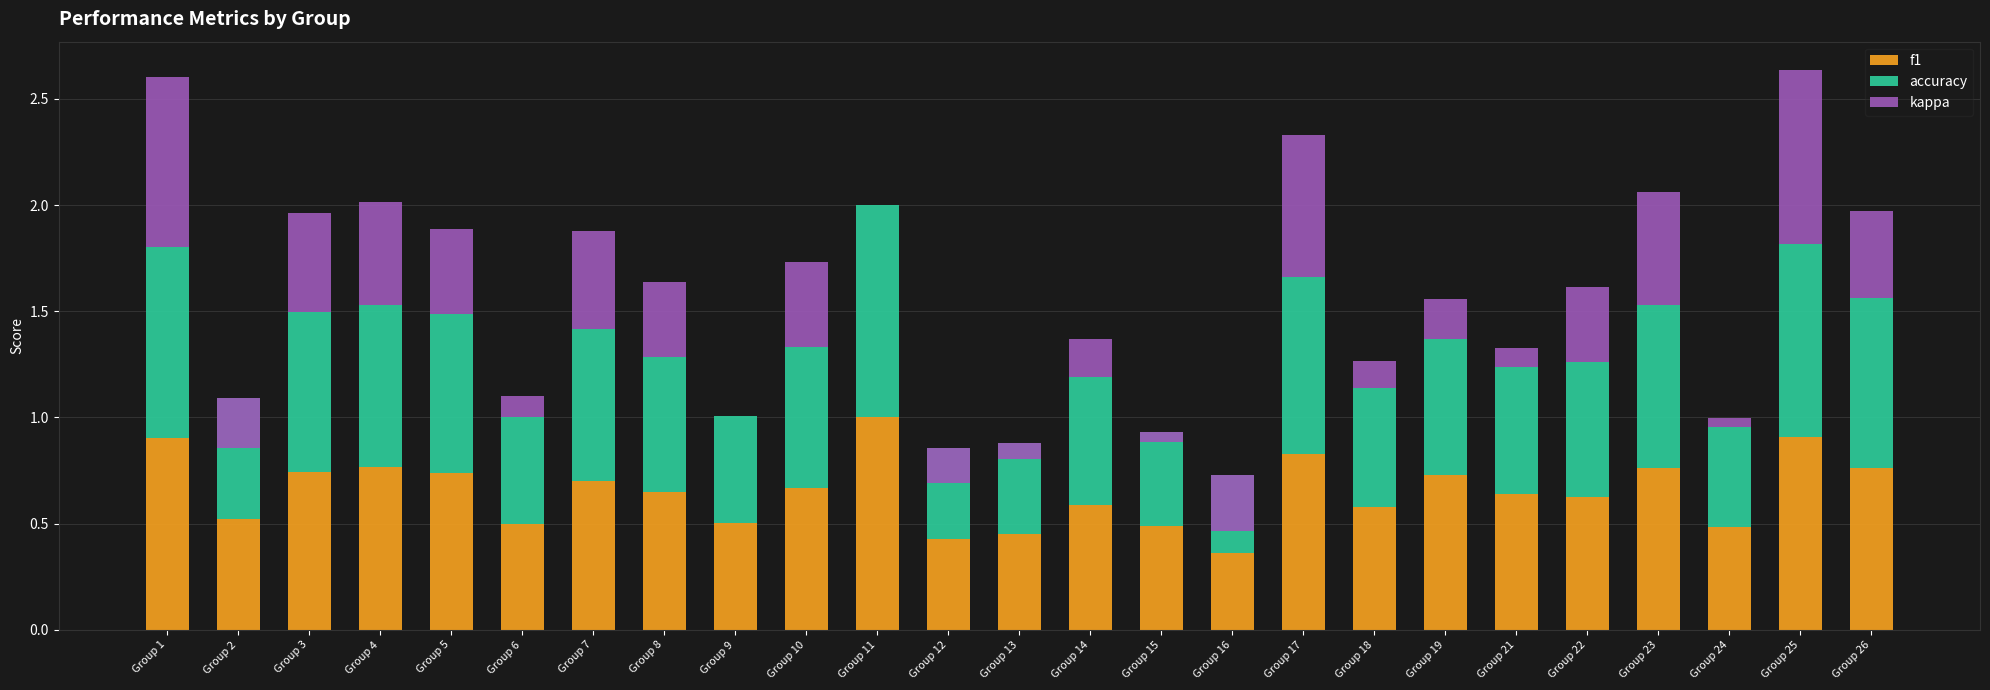

Which series has the largest total across all categories?

f1